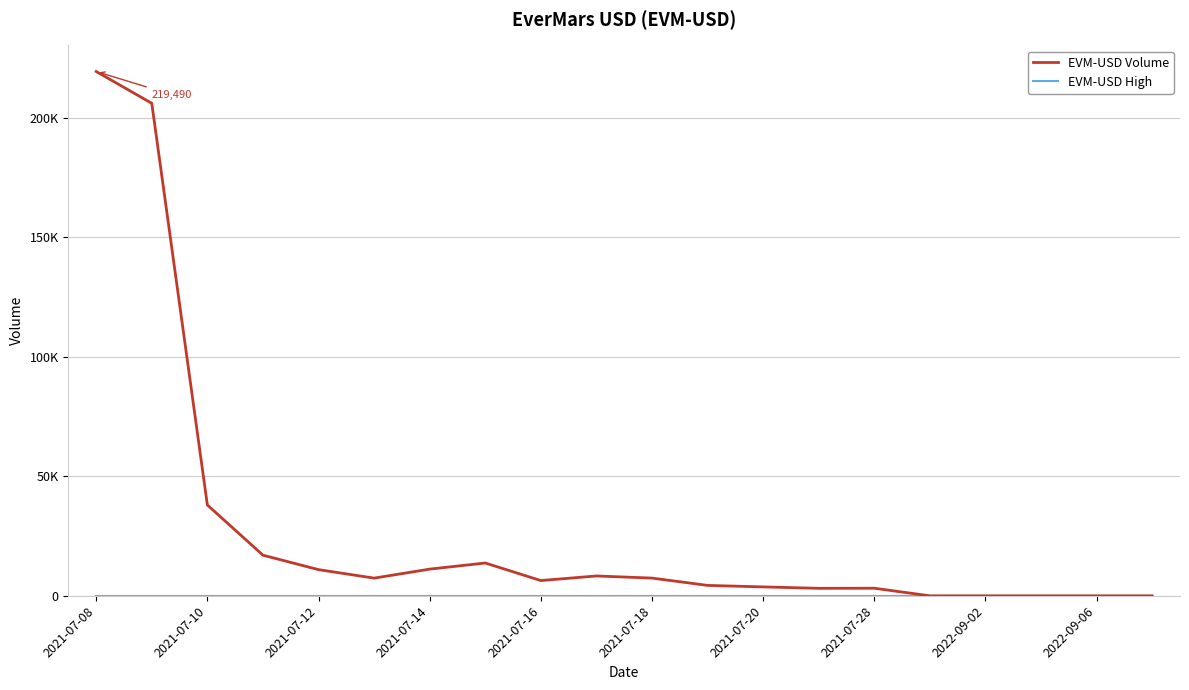

Which series has the widest spread of values?

EVM-USD Volume